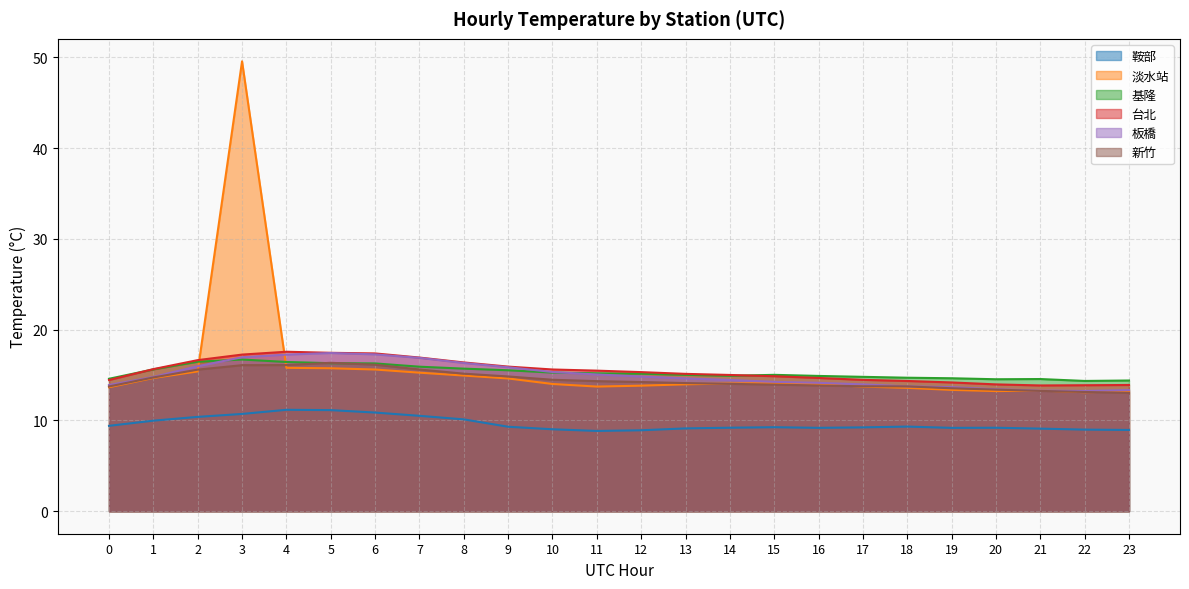

True or false: 台北 and 板橋 intersect in this chart.

False